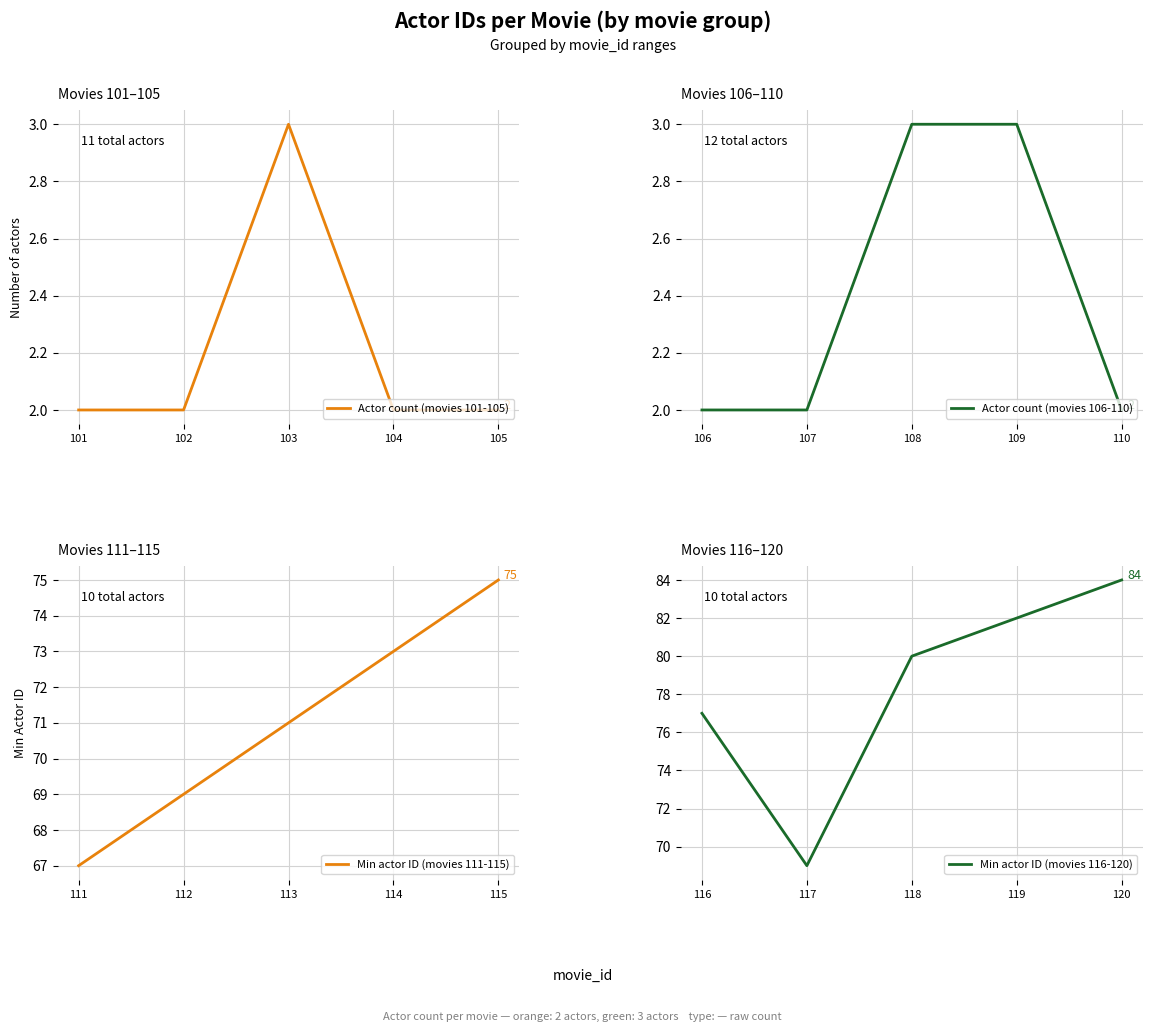

What is the value of the Min actor ID (movies 116-120) point at the 2nd from the left?

69